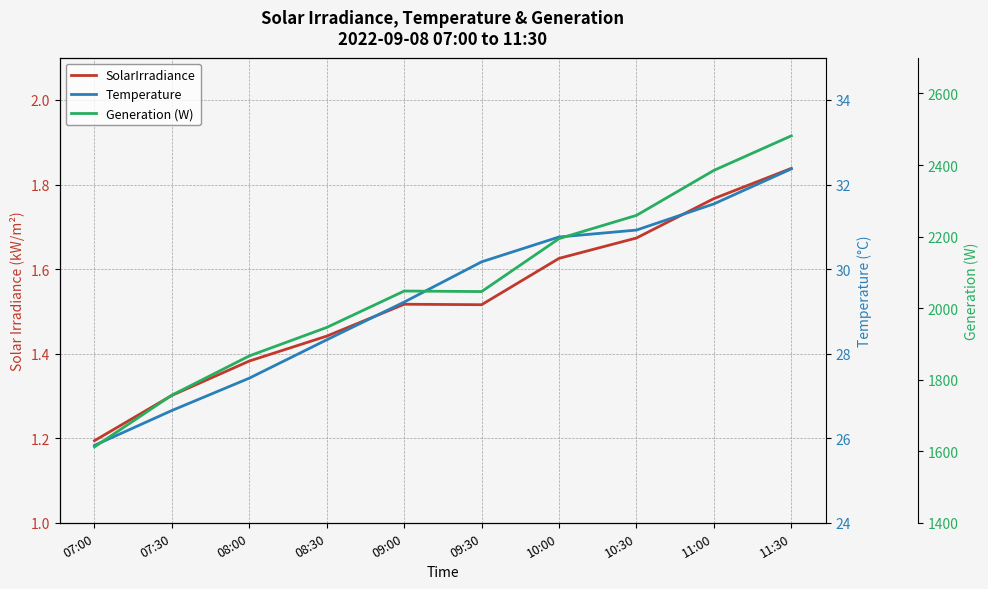

At 10:30, list the series in order from smallest to largest.

SolarIrradiance, Temperature, Generation (W)